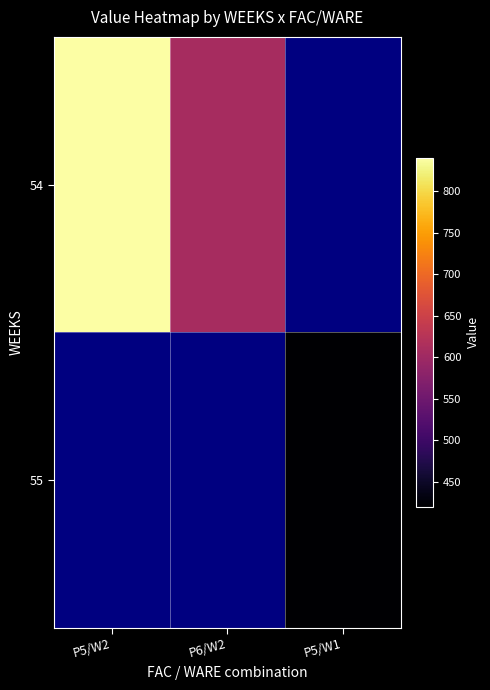

At which category does the chart reach its minimum across all series?

P5/W1